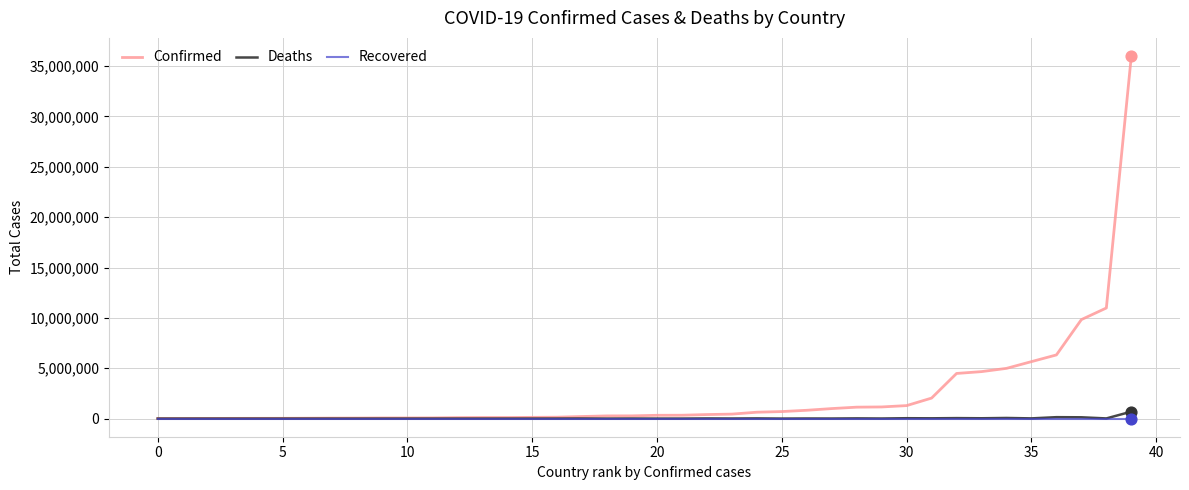

Which series has the widest spread of values?

Confirmed